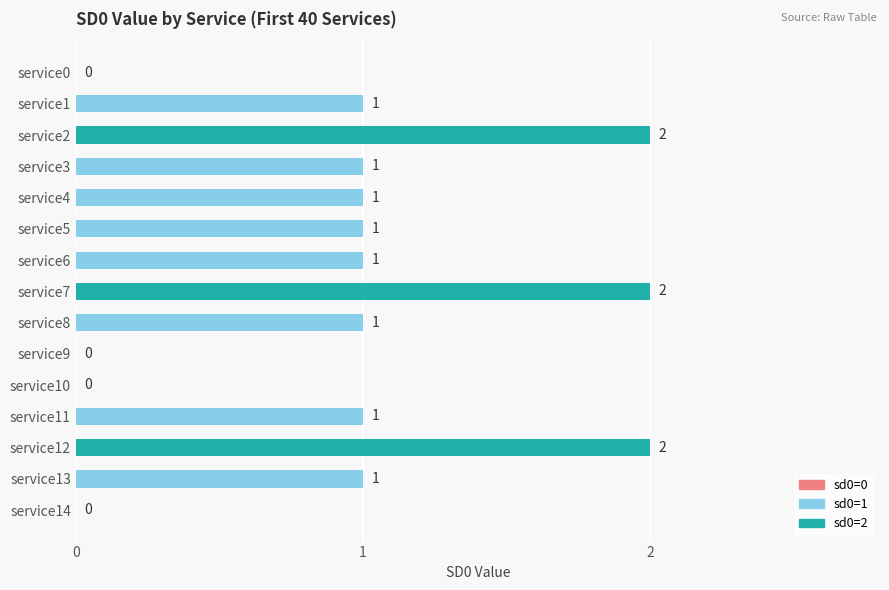

How many data points does each series have?

15